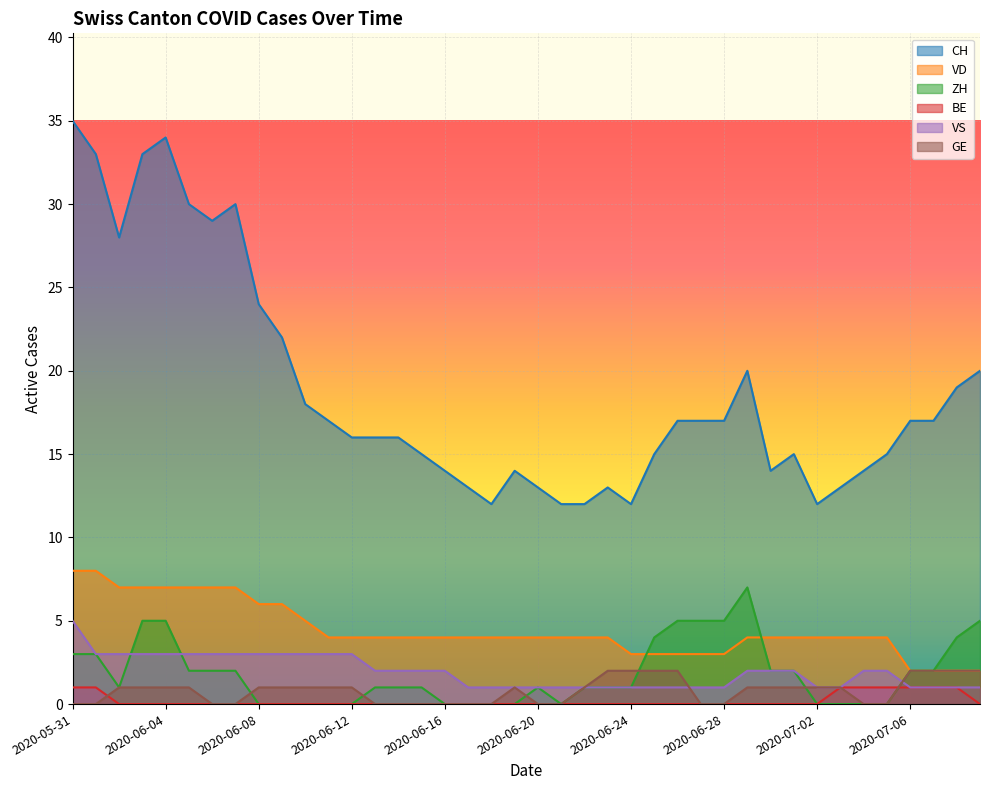

How many categories are shown in the chart?

40